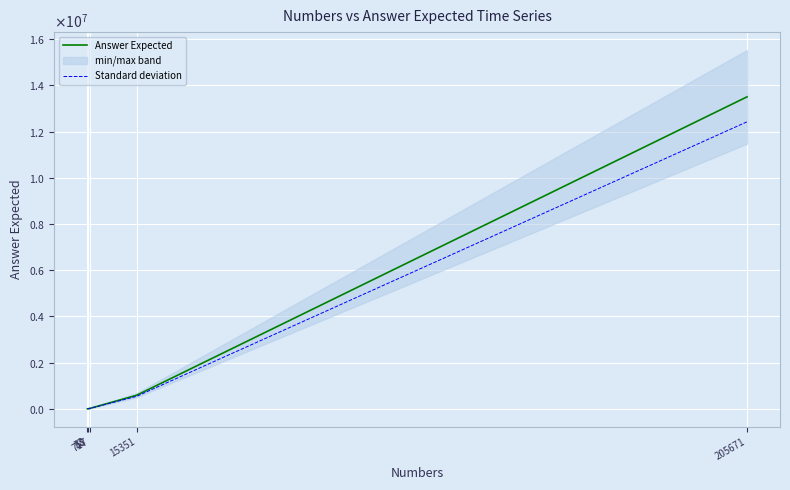

Reading right to left, transcribe all the data shown in this chart.

Answer Expected: 13500531.0	585585.0	15351.0	717.0	33.0
Standard deviation: 12420488.5	538738.2	14122.9	659.6	30.4